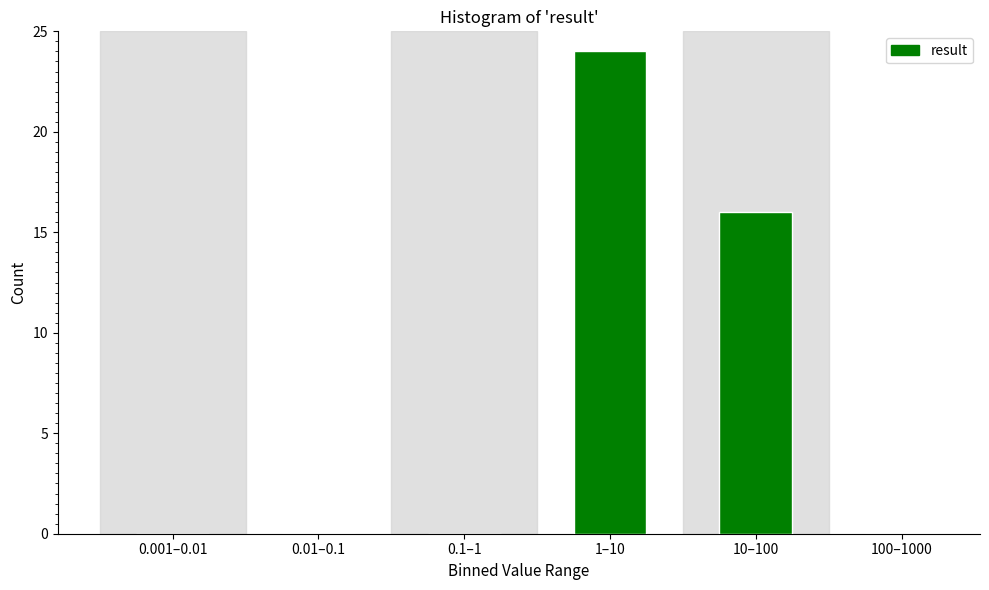

Reading left to right, list all the values displayed in this chart.

0.001–0.01=0	0.01–0.1=0	0.1–1=0	1–10=24	10–100=16	100–1000=0